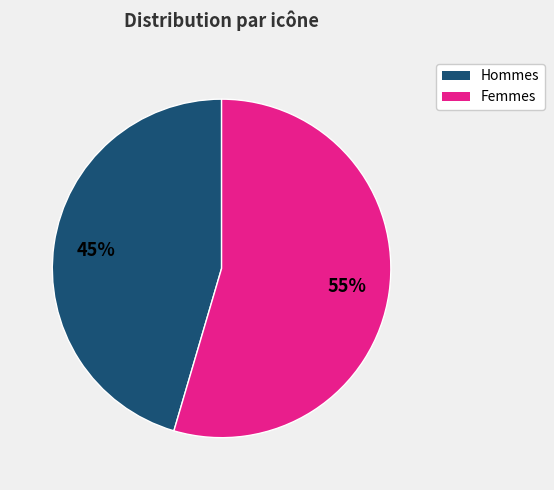

To the nearest percent, what is the average slice percentage?

50%